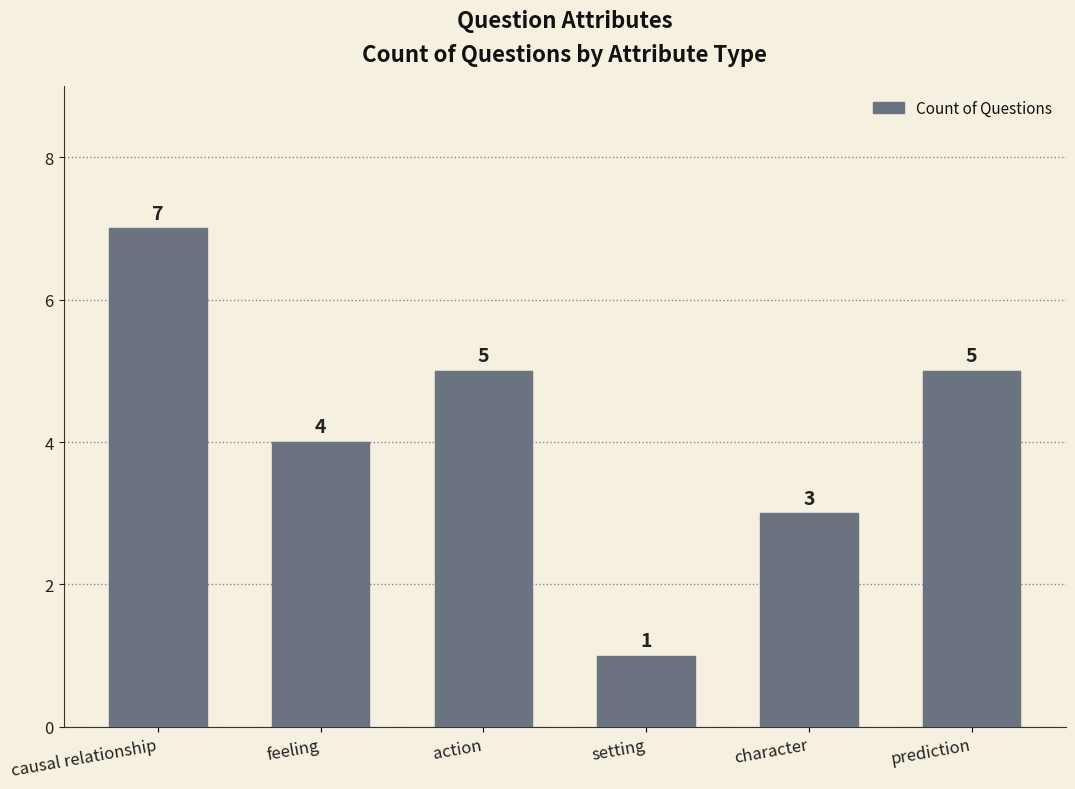

Reading left to right, what are all the values shown in this chart?

7	4	5	1	3	5